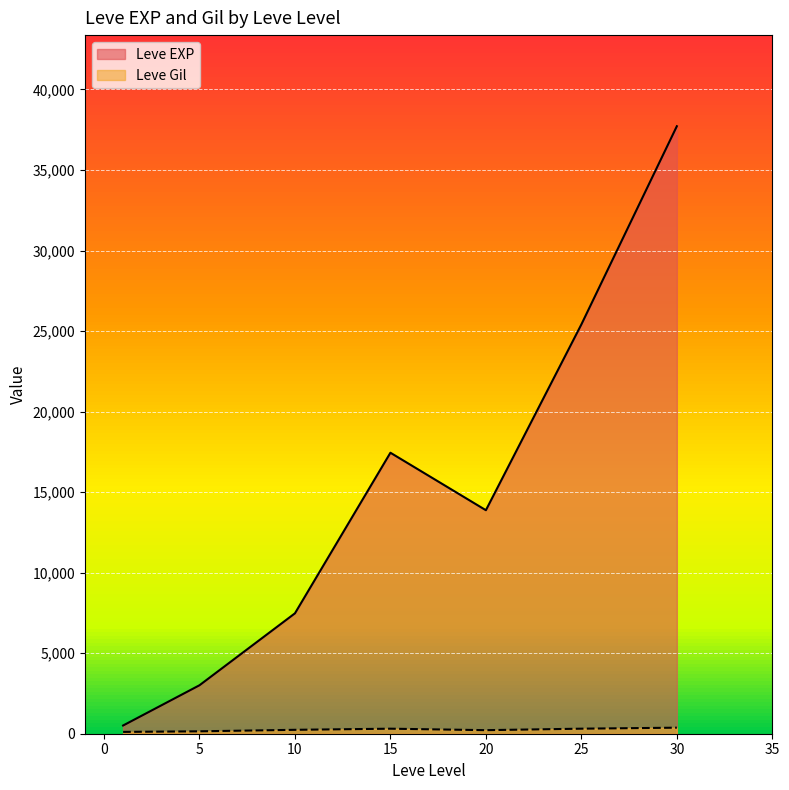

What is the highest value of the Leve EXP series?

37715.0